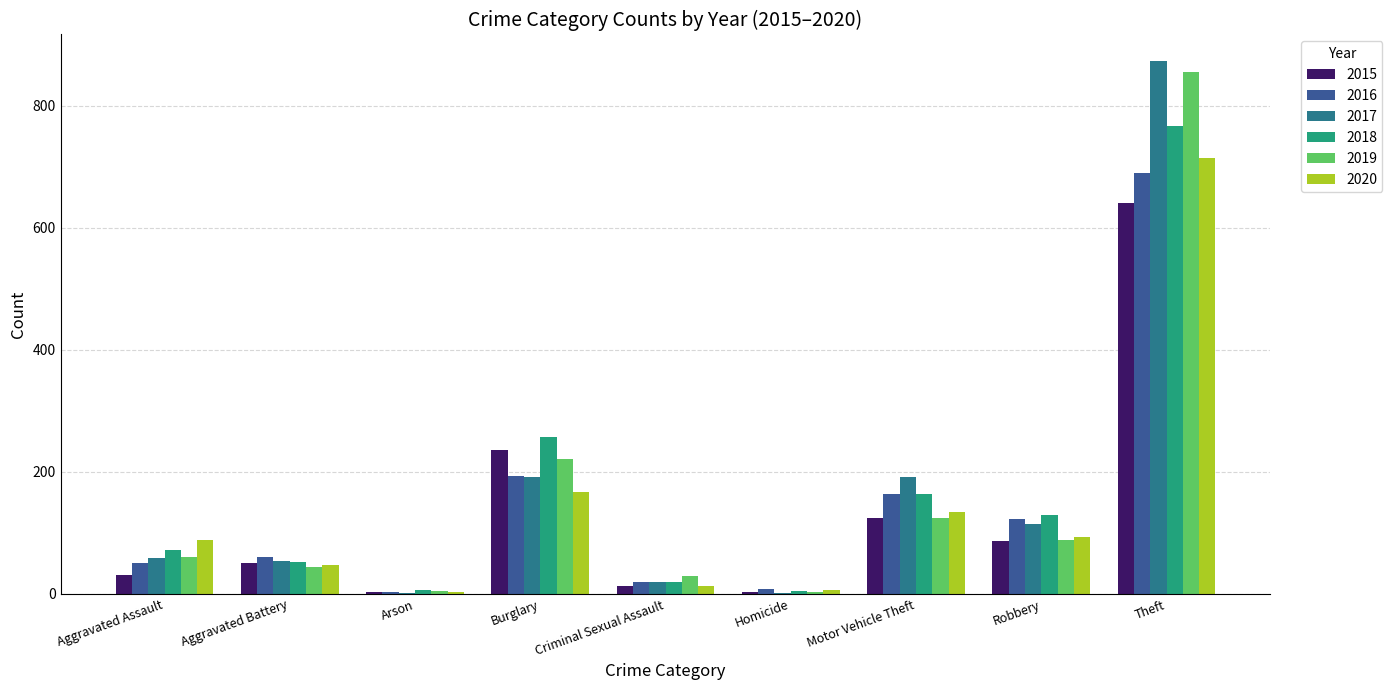

What are all the series names shown in the legend?

2015, 2016, 2017, 2018, 2019, 2020